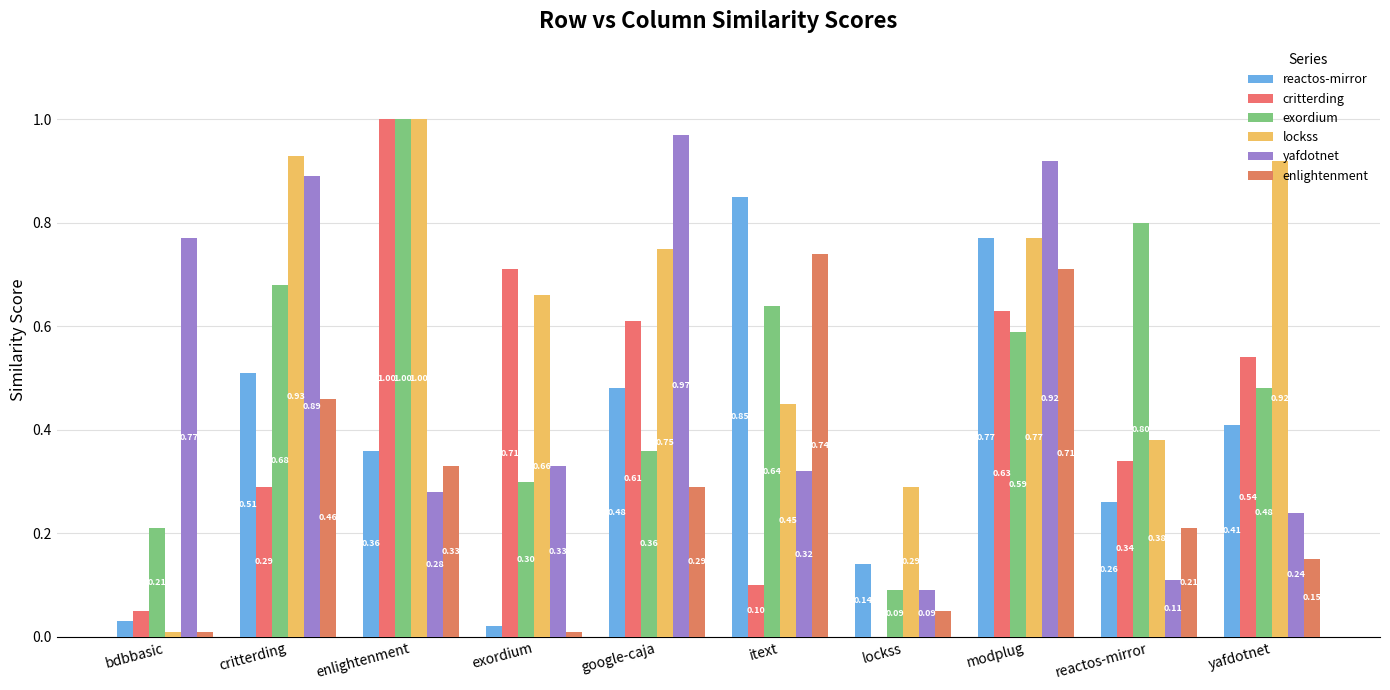

Rank the categories by yafdotnet value from lowest to highest.

lockss, reactos-mirror, yafdotnet, enlightenment, itext, exordium, bdbbasic, critterding, modplug, google-caja